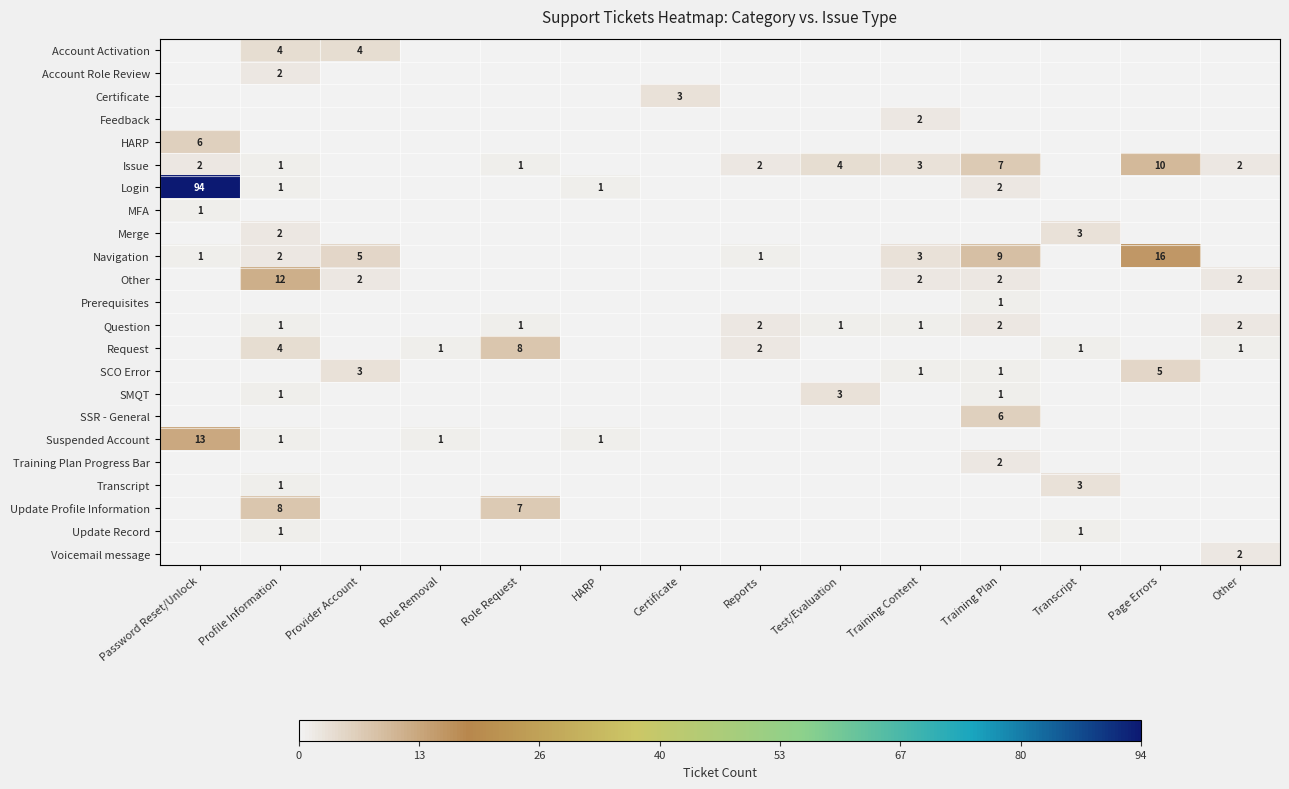

True or false: Prerequisites has a value of 1 at Training Plan.

True